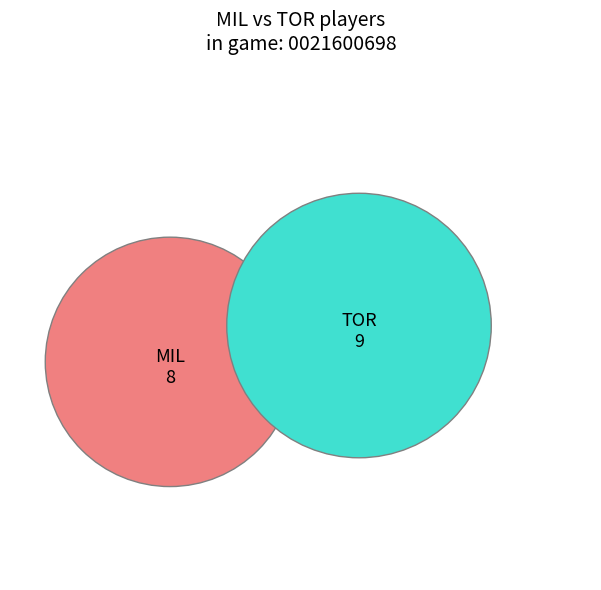

Is it true that MIL is 47% of the pie?

True